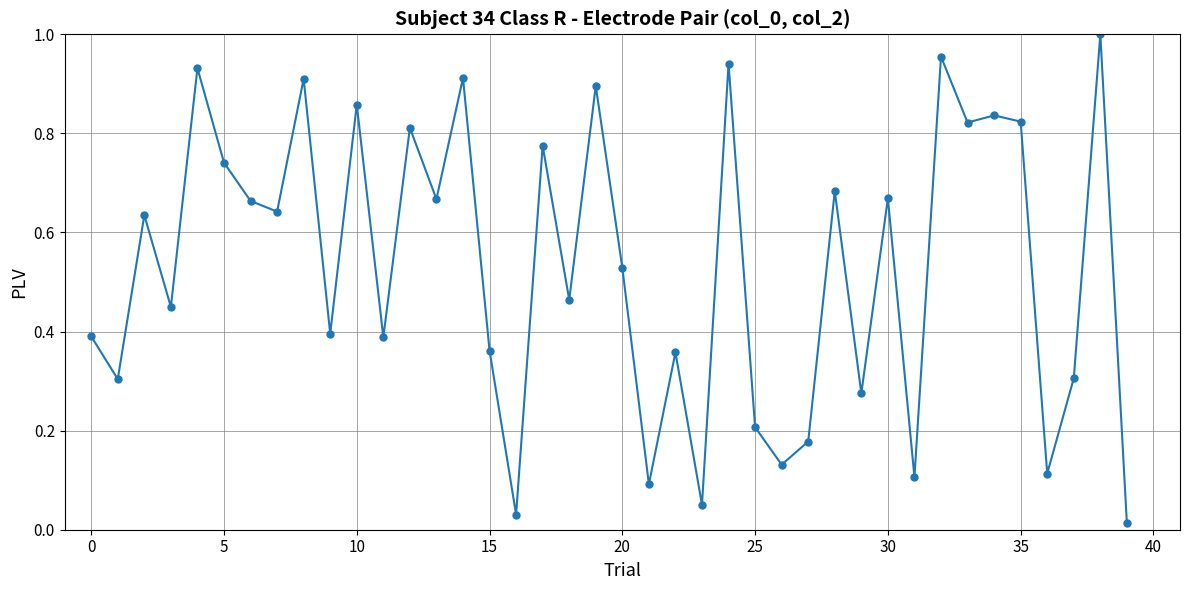

Count the number of points in this scatter plot.

40